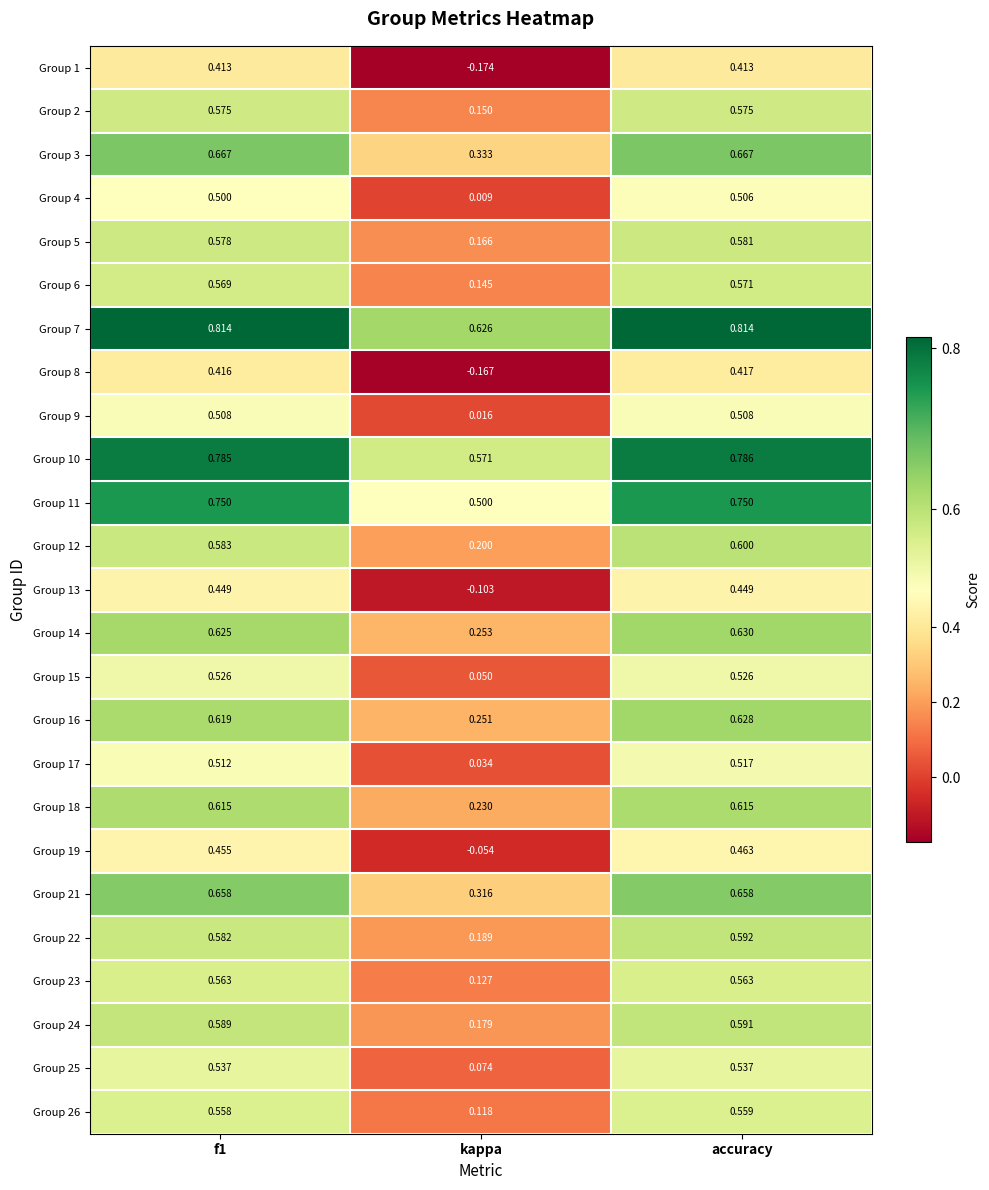

Which category has the lowest value in the Group 8 series?

kappa